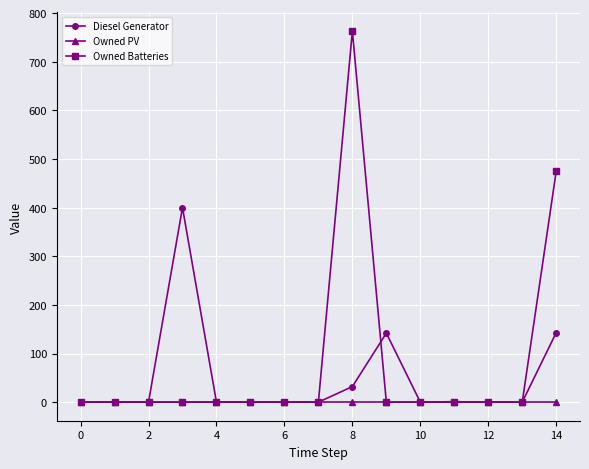

How many data points does each series have?

15